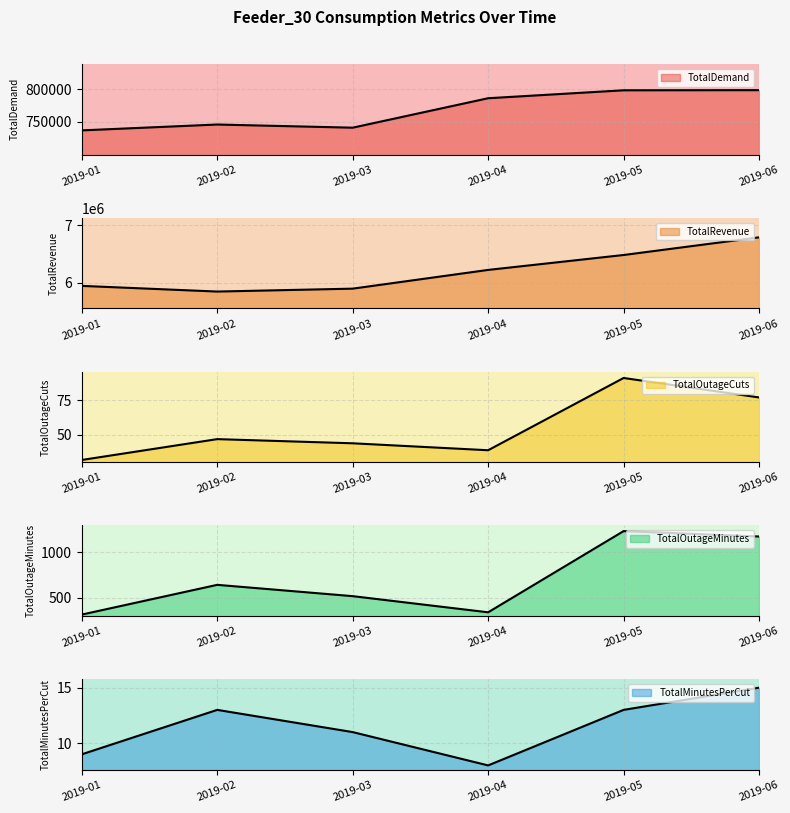

At which category does TotalMinutesPerCut reach its first local peak?

2019-02